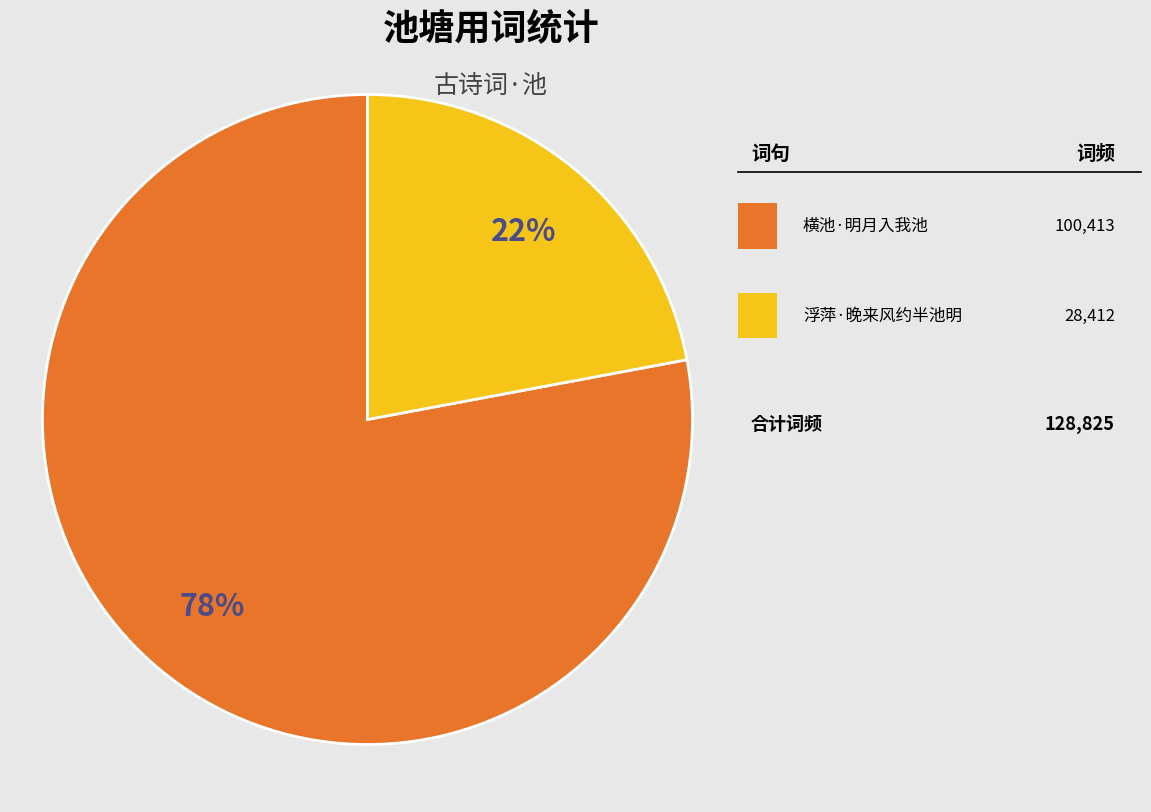

Is there a majority slice in this chart?

Yes